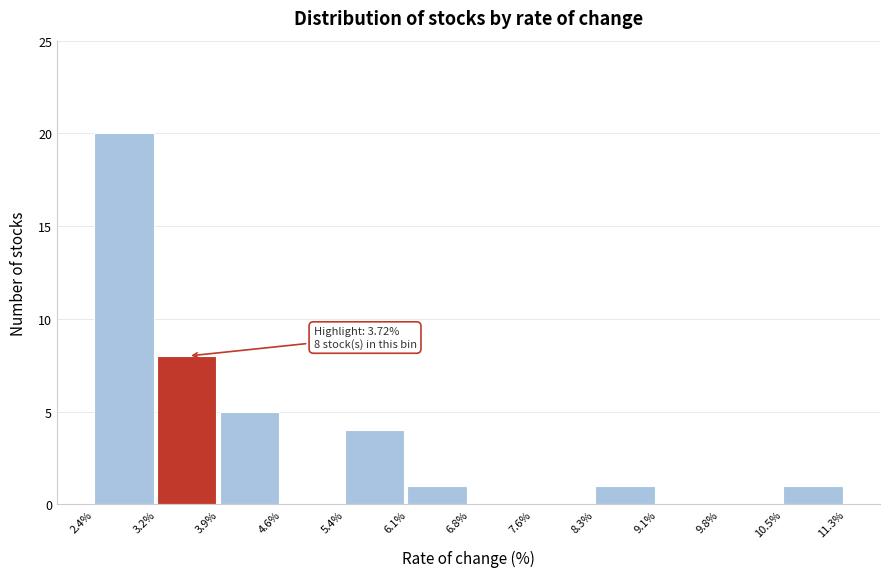

Which range on the x-axis has the tallest bar?

2.4% to 3.2%